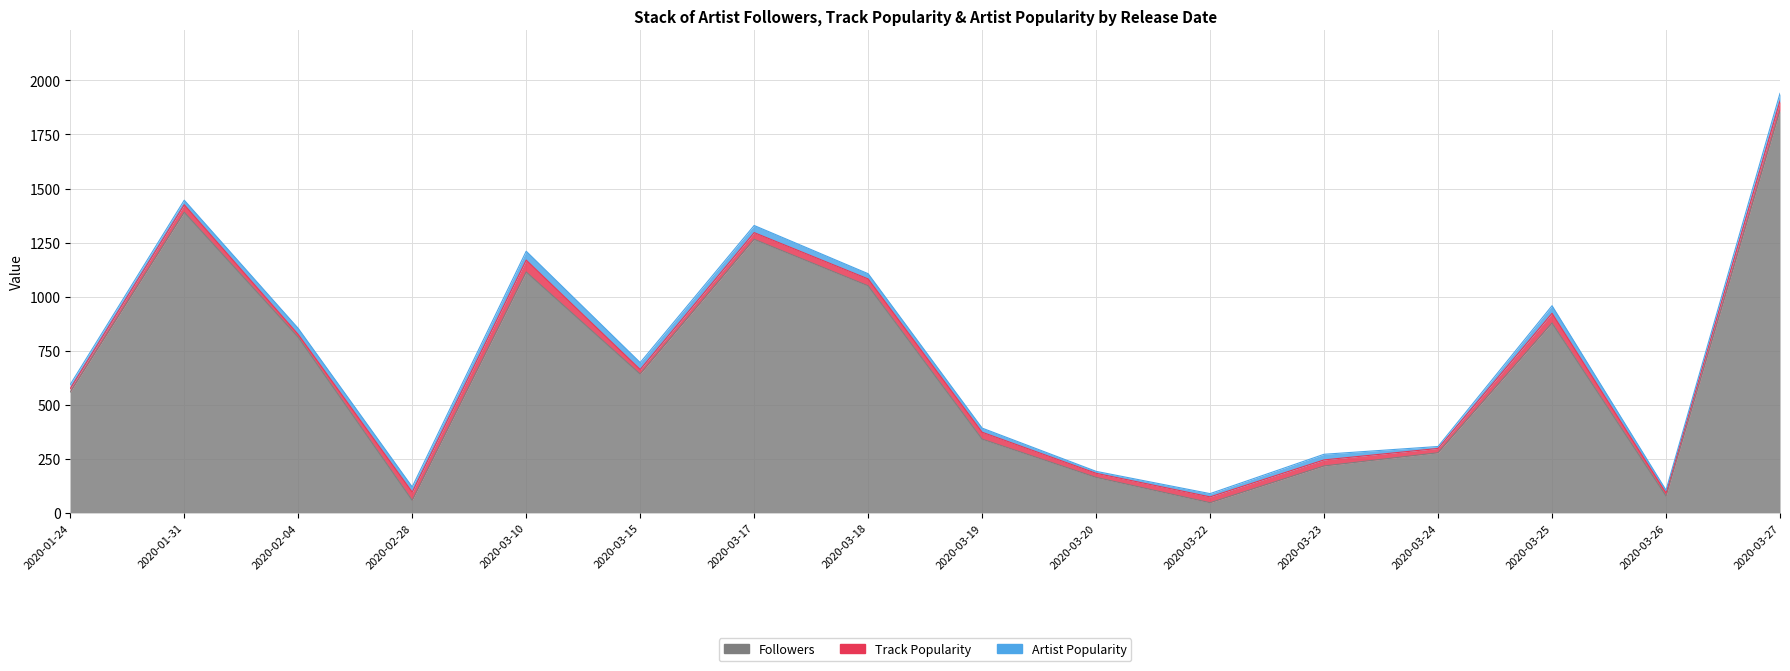

Is the value of Followers at 2020-03-24 greater than the value of Track Popularity at 2020-03-26?

Yes